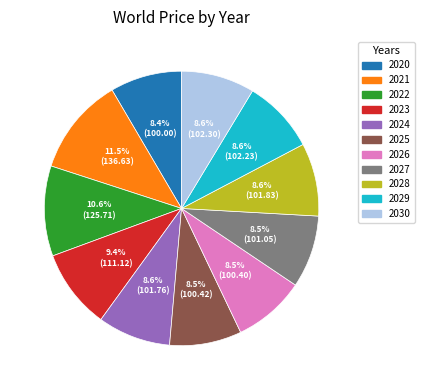

Combined, do 2023 and 2021 account for over 50%?

No